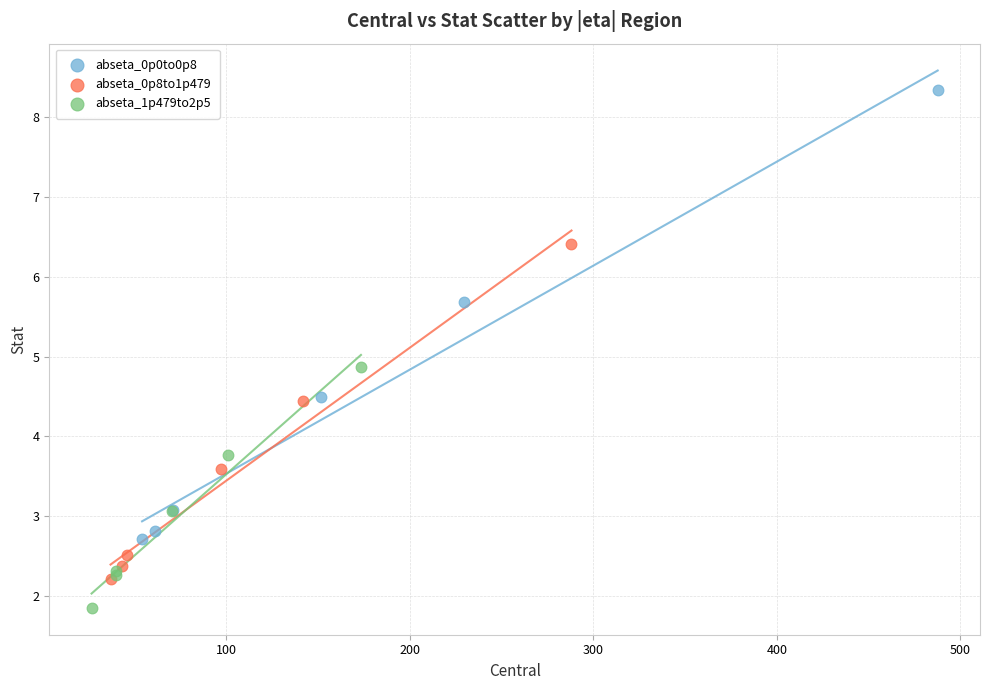

Which series reaches the maximum Y coordinate?

abseta_0p0to0p8